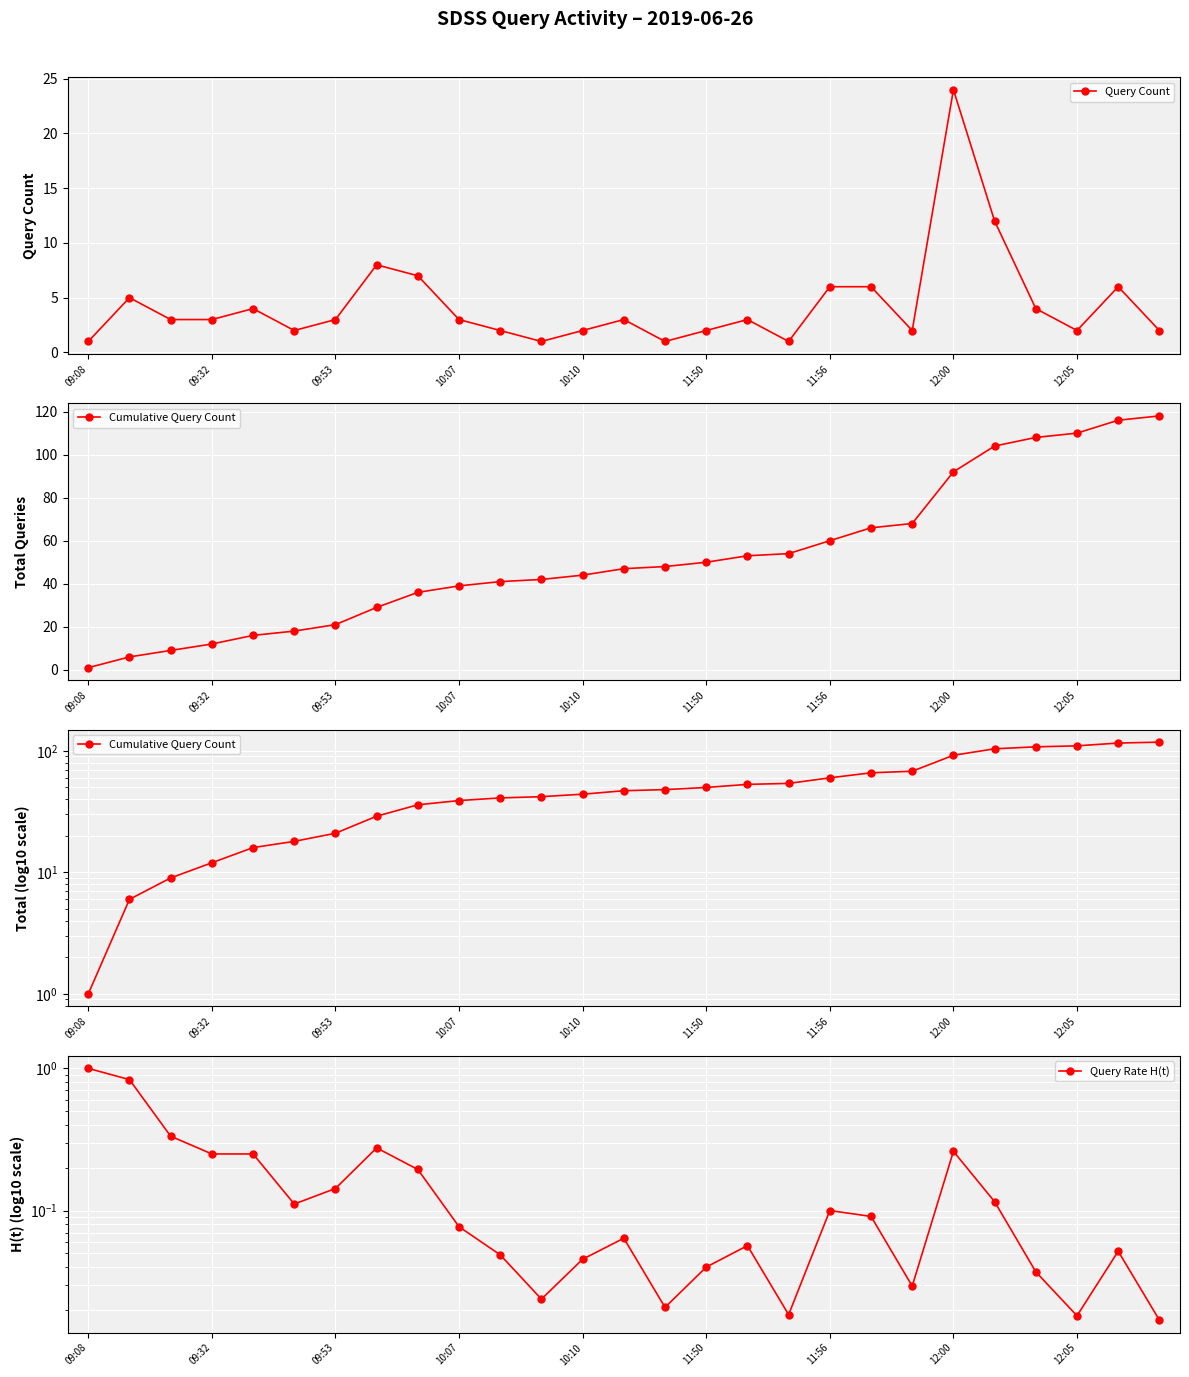

The Query Count series shows 2 at 11:50. True or false?

True